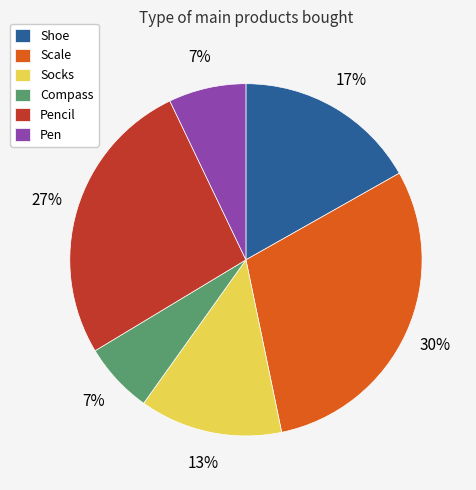

How many segments does this pie chart have?

6